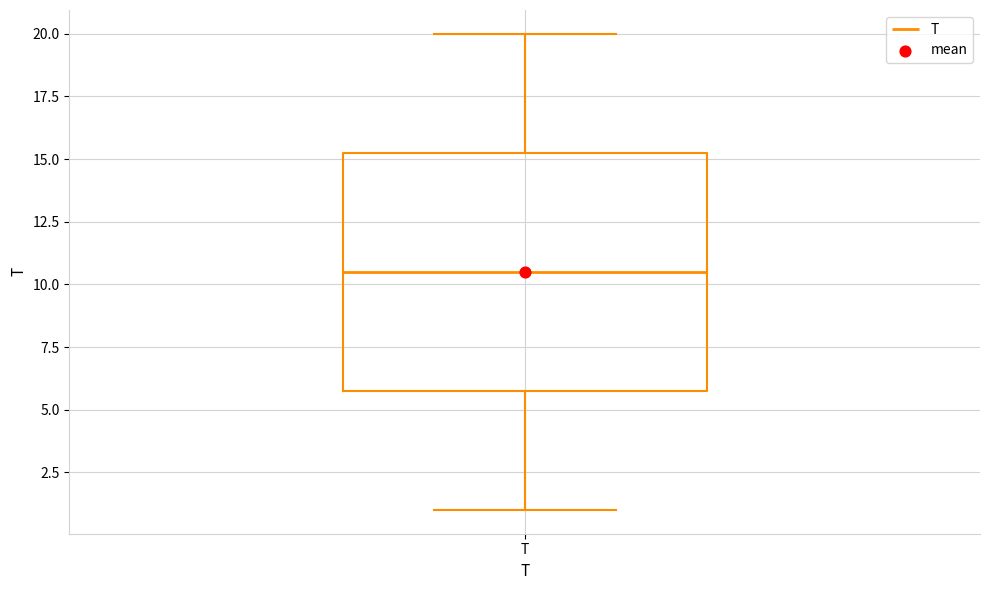

Where does the lower whisker of the box for T end on the y-axis? The values are not printed on the chart, so give them approximately, as read against the axis.

1.0